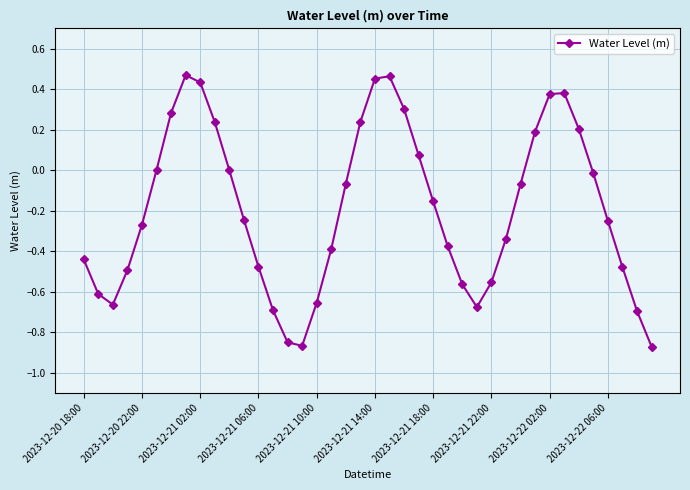

What is the sum of all values?

-7.7